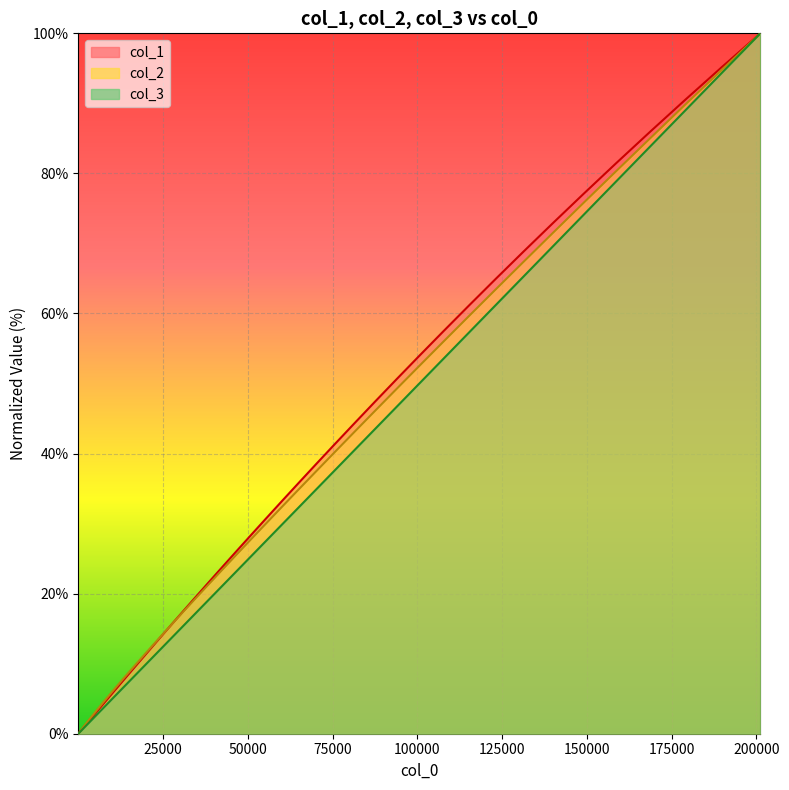

What is the label of the 36th point from the right?

6637.87494500758